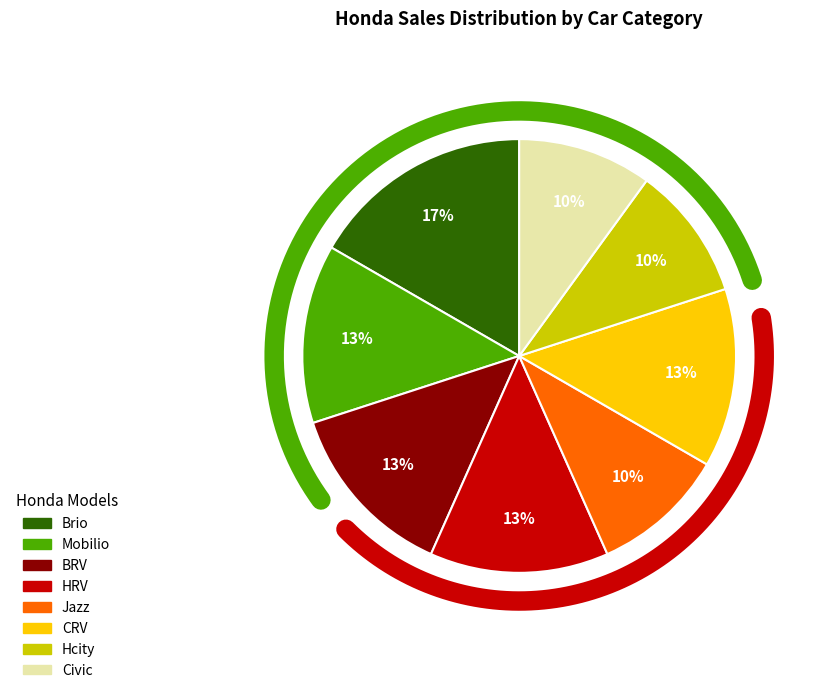

To the nearest percent, what portion does Mobilio represent?

13%